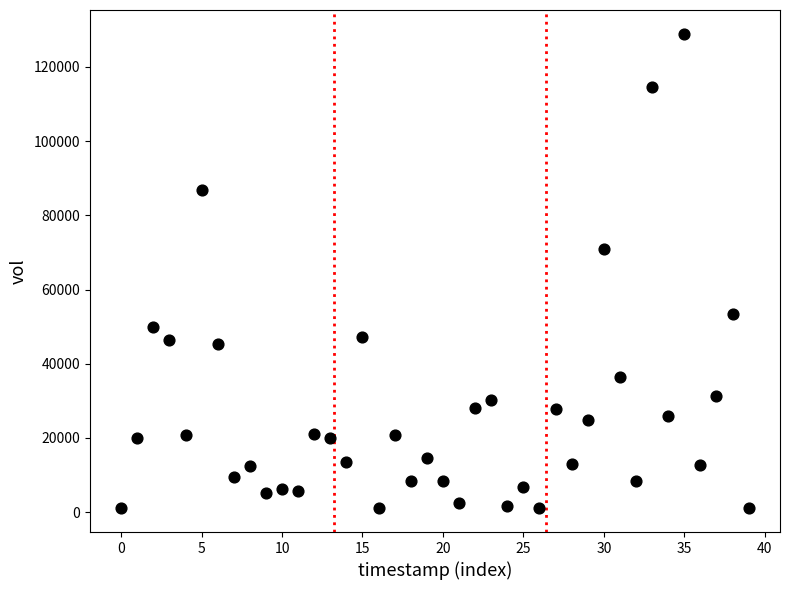

What Y value in the scatter plot is closest to 65000?

70824